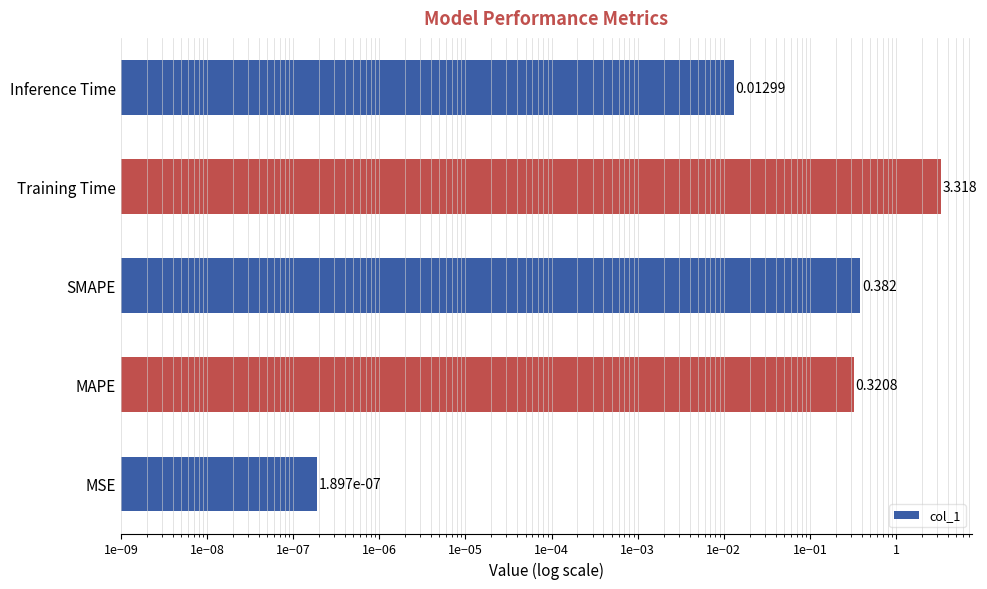

How many bars are there in total?

5